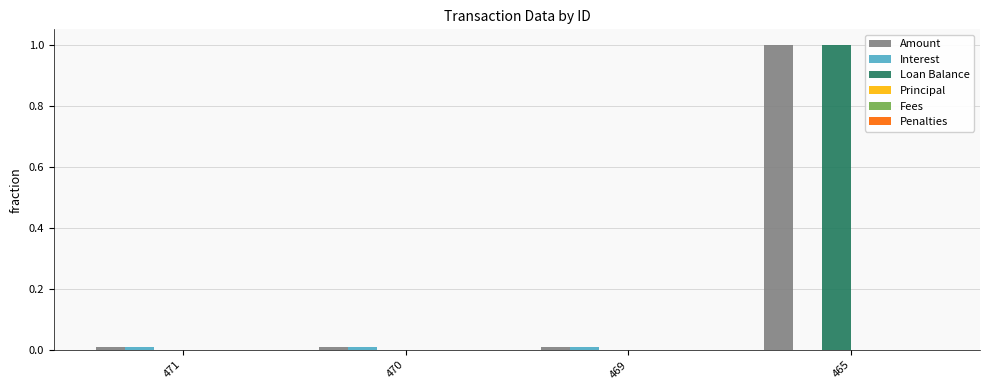

What is the maximum value shown in the chart?

1.0